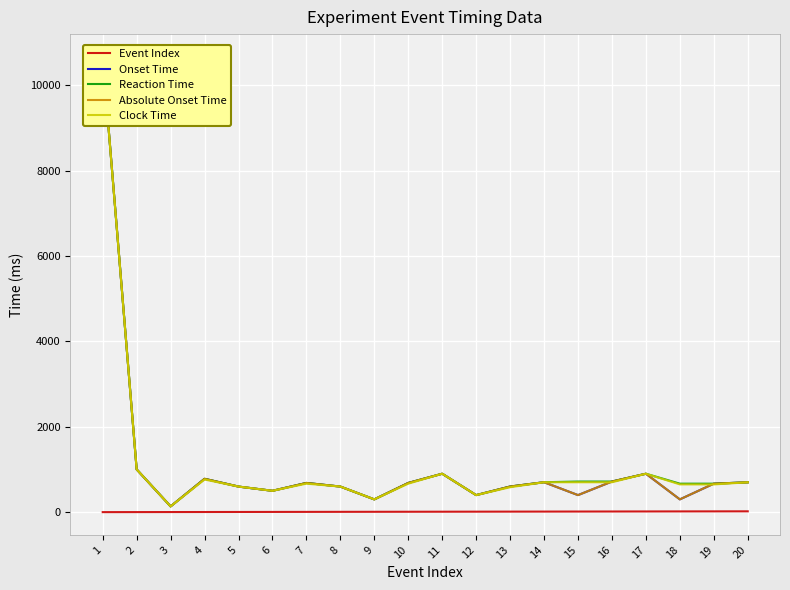

Rank the series by their maximum value, from highest to lowest.

Onset Time, Reaction Time, Absolute Onset Time, Clock Time, Event Index